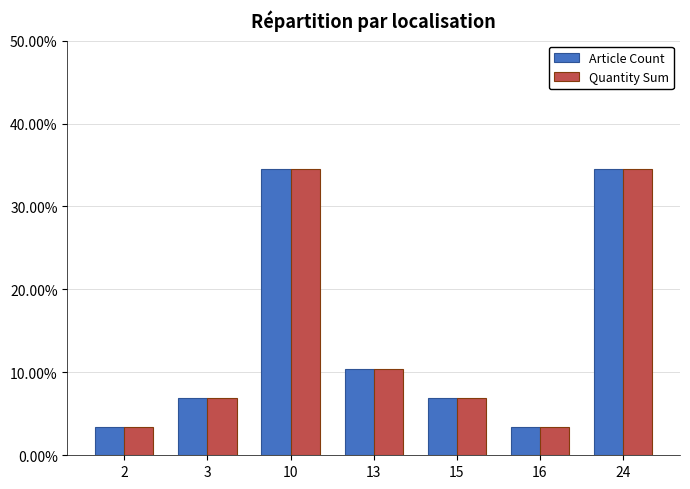

What is the difference between the maximum and minimum values in the Quantity Sum series?

31.0